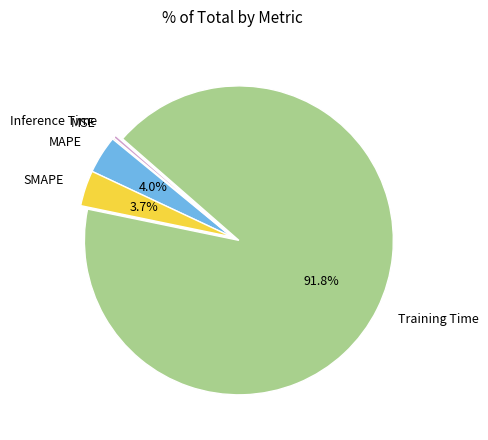

Does Inference Time represent more than half of the total?

No